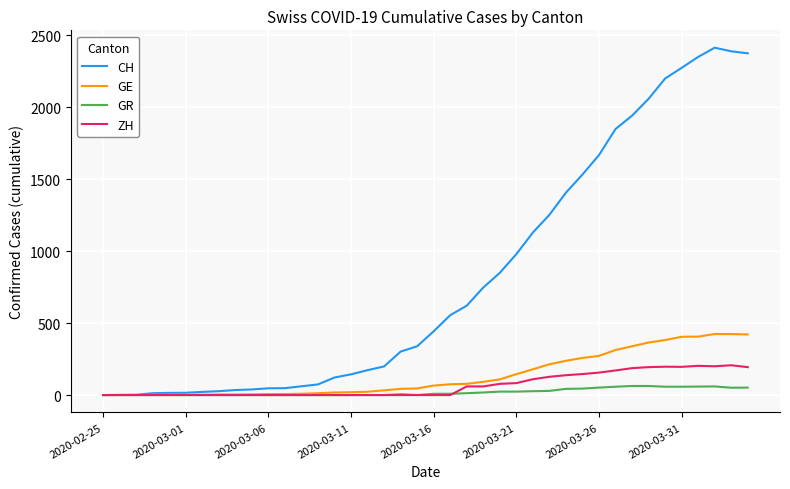

Rank the series by their maximum value, from highest to lowest.

CH, GE, ZH, GR